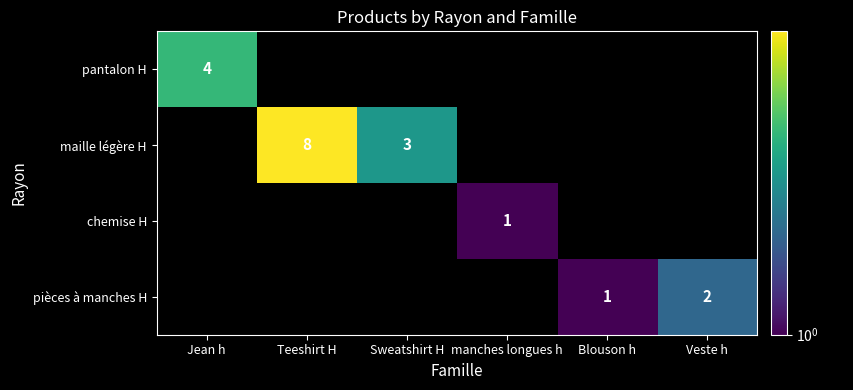

At how many categories does at least one series exceed 7?

1